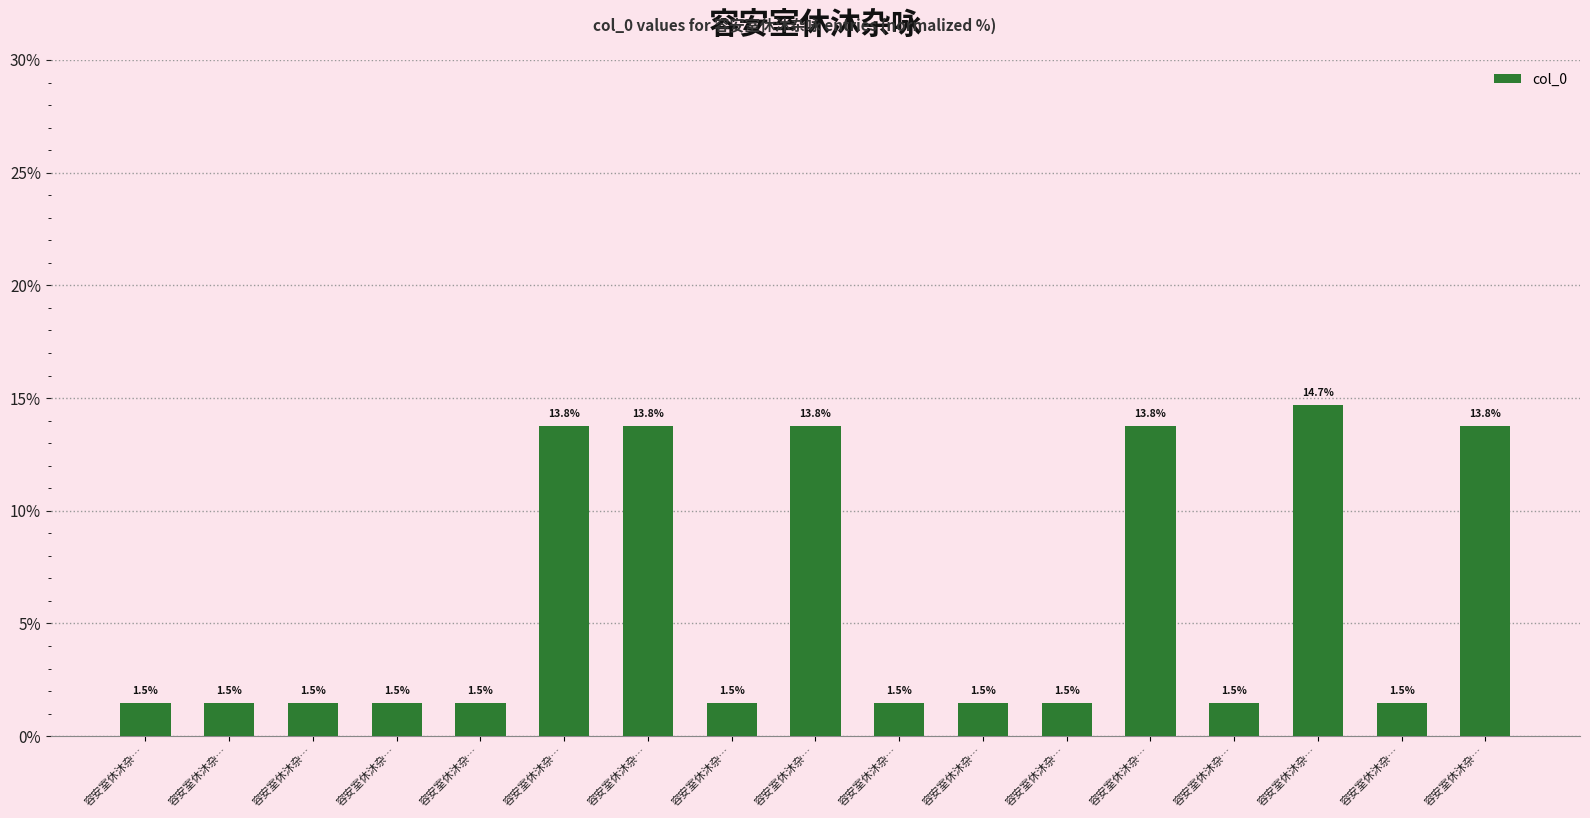

What is the label of the 2nd bar from the left?

容安室休沐杂…